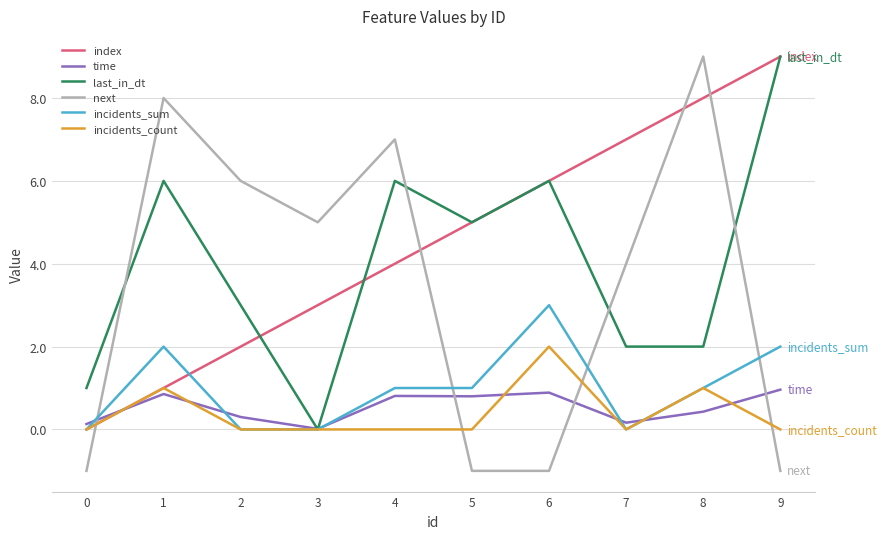

The value of time at 8 is 0.4. True or false?

True